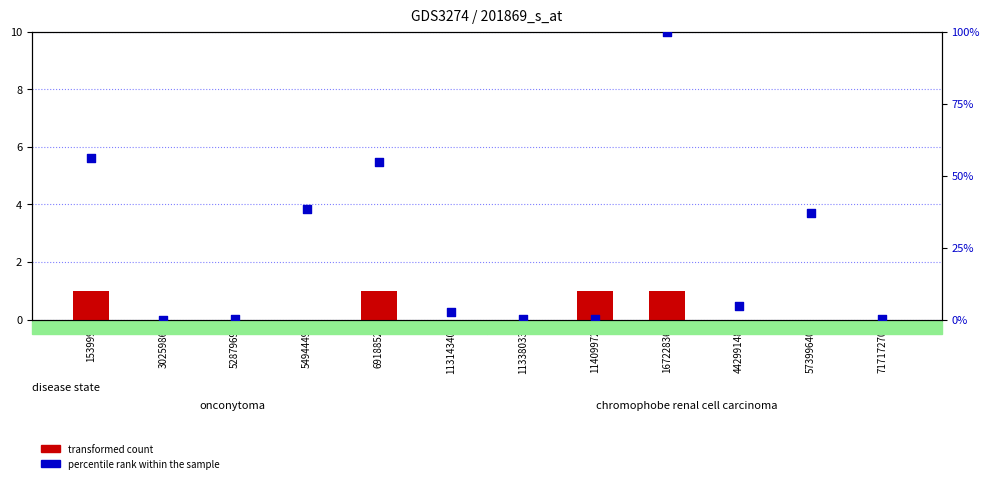

At which category is the sum across all series the highest?

16722836